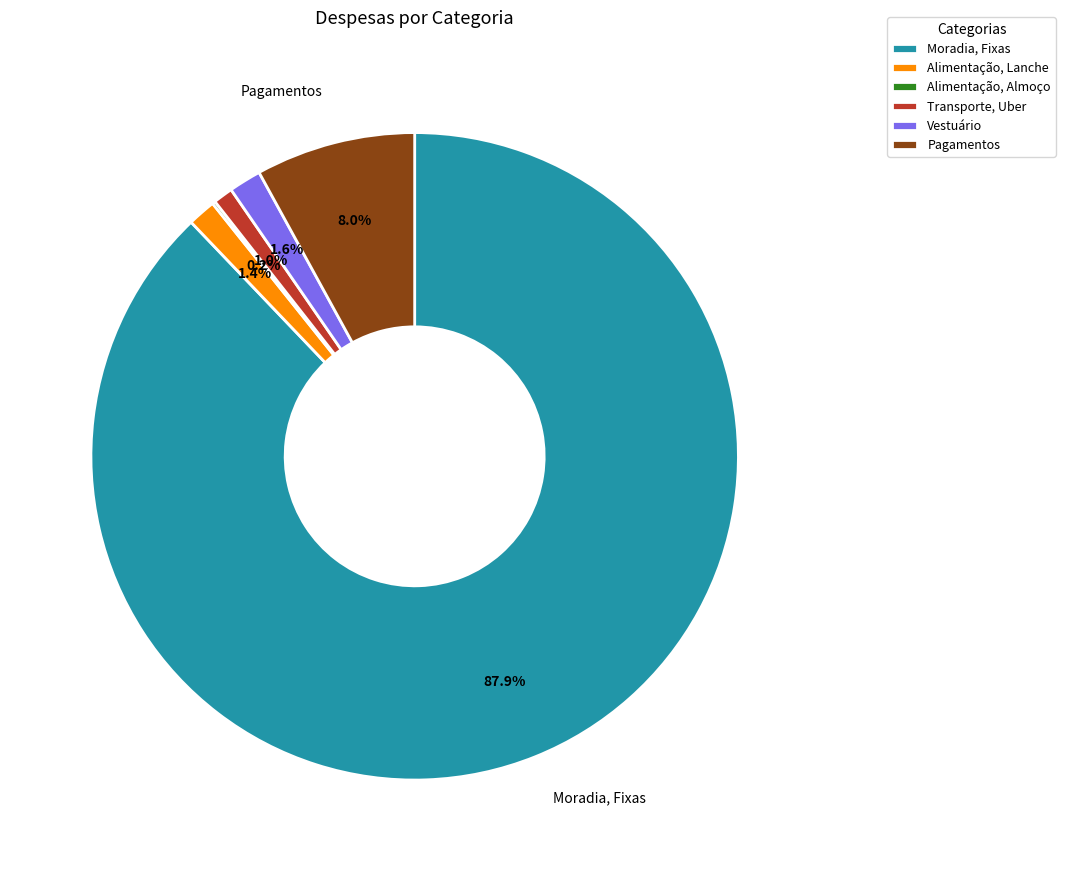

To the nearest percent, what percentage of the pie is Vestuário?

2%